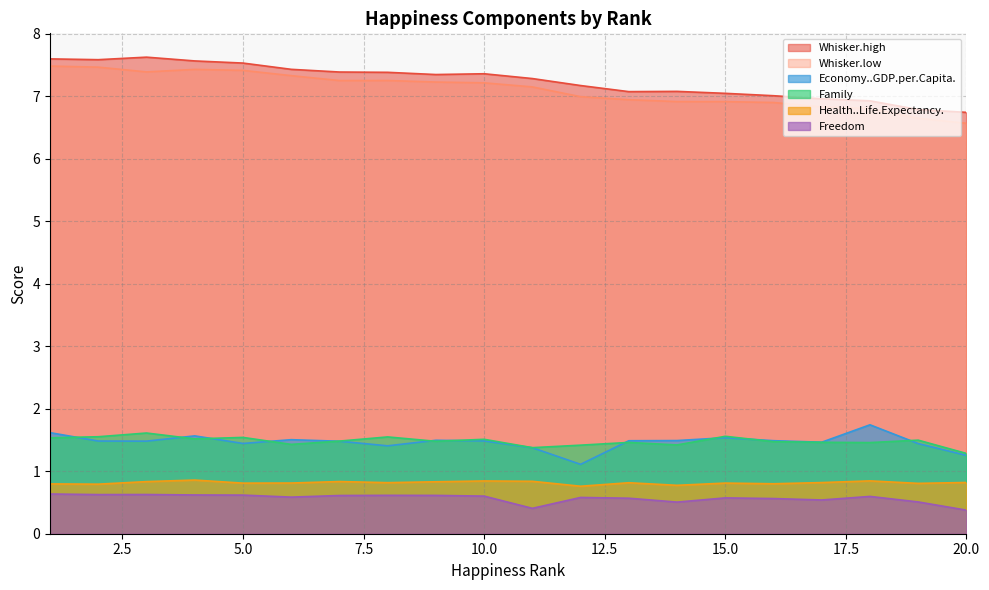

What is the value of the Health..Life.Expectancy. point at the 7th from the left?

0.8